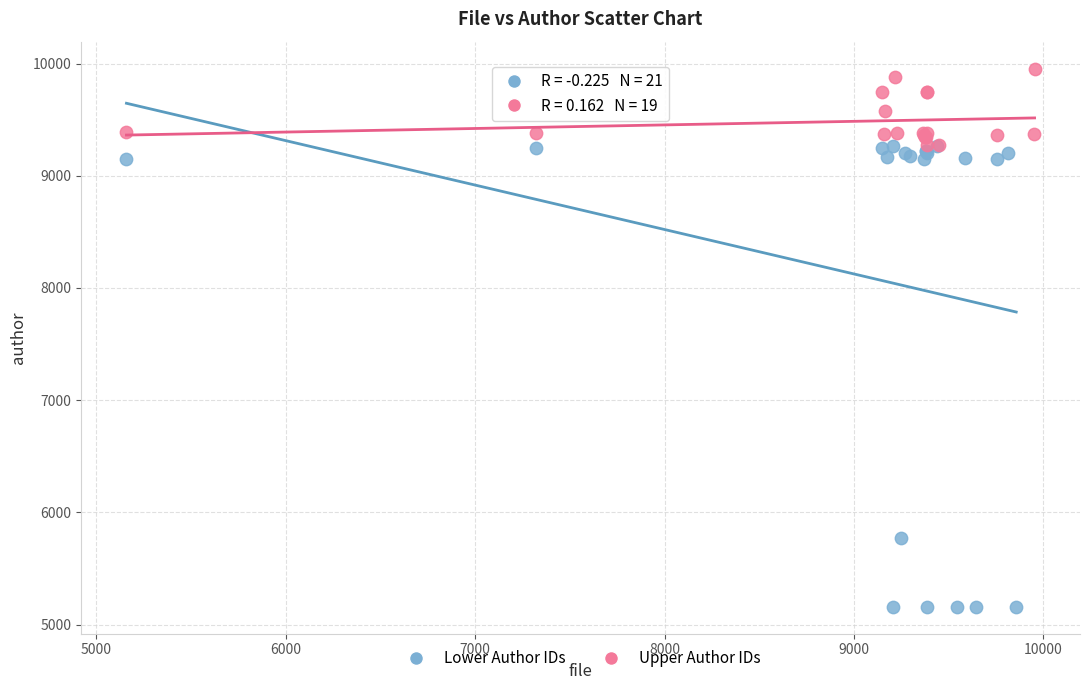

Which series has the largest Y range (max minus min)?

Lower Author IDs